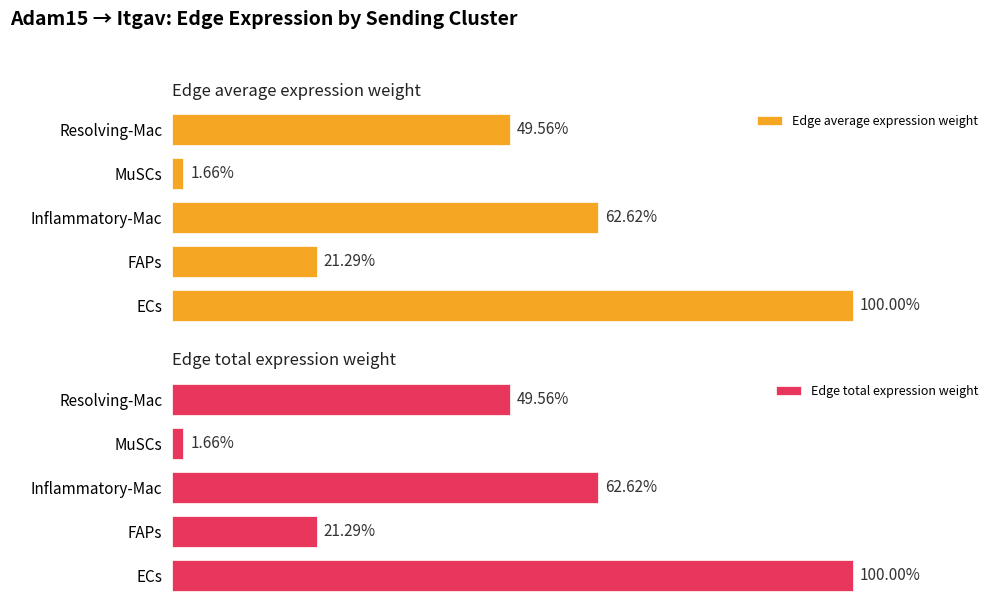

Where is Edge average expression weight nearest to the value 50?

Resolving-Mac